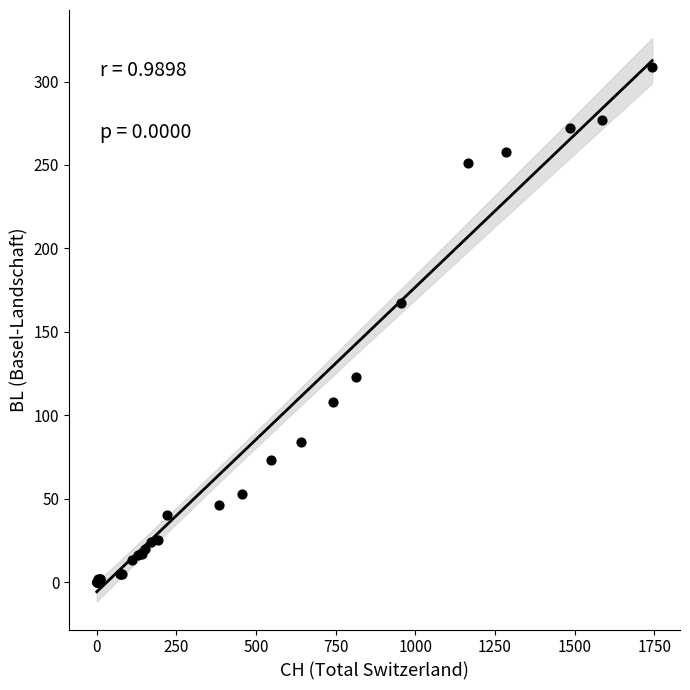

What Y value in the scatter plot is closest to 154?

167